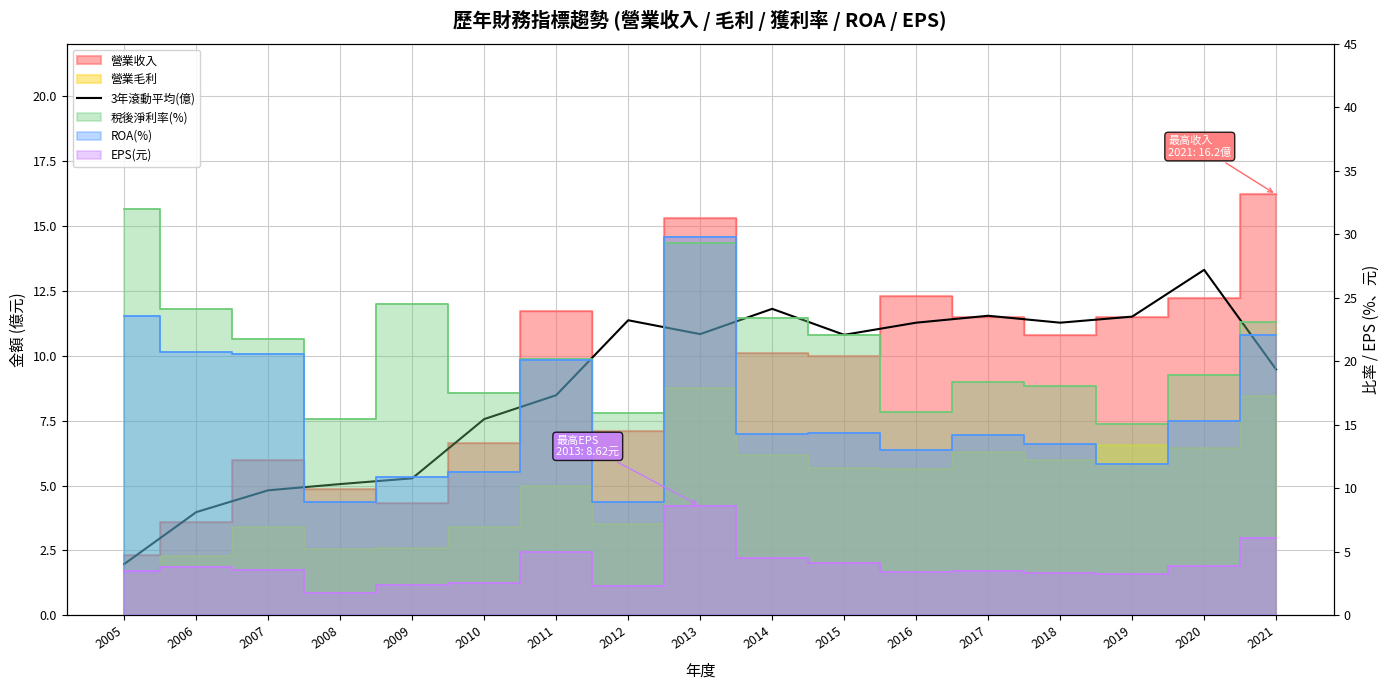

Does the chart display data point markers on the line(s)?

No